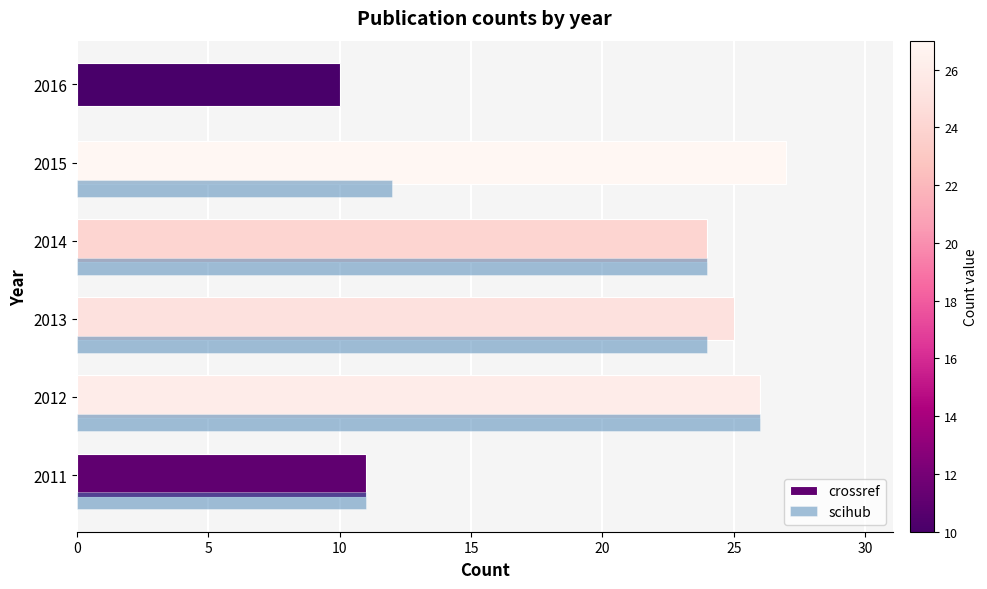

Is it true that scihub equals 11 at 2011?

True